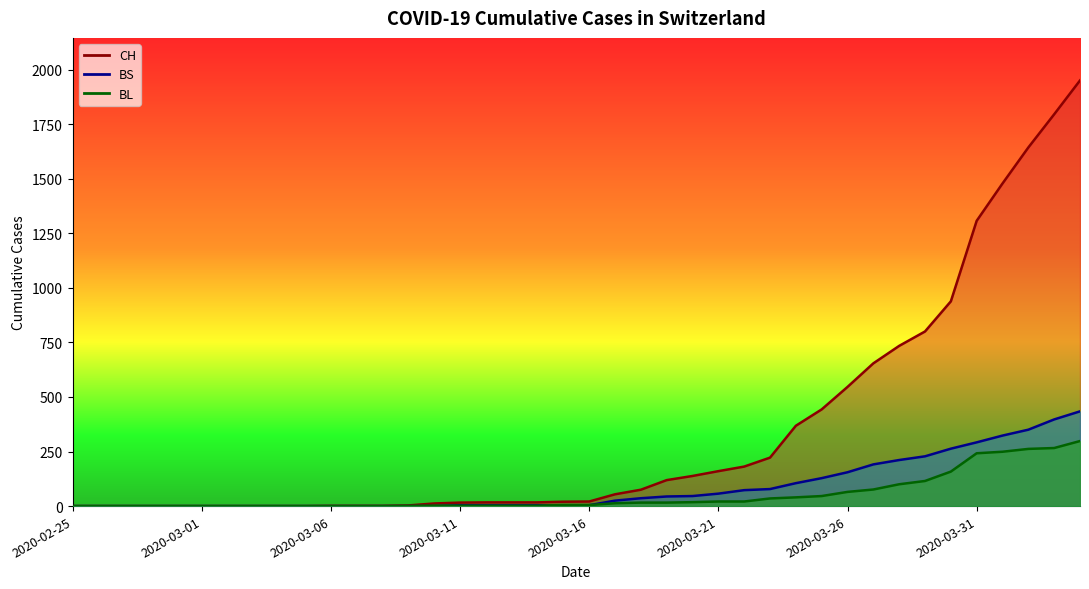

Reading left to right, extract all data points from this chart.

CH: 2020-02-25=0	2020-02-26=0	2020-02-27=0	2020-02-28=0	2020-02-29=0	2020-03-01=0	2020-03-02=0	2020-03-03=0	2020-03-04=0	2020-03-05=0	2020-03-06=1	2020-03-07=1	2020-03-08=1	2020-03-09=3	2020-03-10=12	2020-03-11=16	2020-03-12=17	2020-03-13=17	2020-03-14=17	2020-03-15=20	2020-03-16=21	2020-03-17=54	2020-03-18=75	2020-03-19=119	2020-03-20=138	2020-03-21=160	2020-03-22=181	2020-03-23=222	2020-03-24=368	2020-03-25=443	2020-03-26=546	2020-03-27=654	2020-03-28=734	2020-03-29=800	2020-03-30=938	2020-03-31=1307	2020-04-01=1478	2020-04-02=1643	2020-04-03=1795	2020-04-04=1950
BL: 2020-02-25=0	2020-02-26=0	2020-02-27=0	2020-02-28=0	2020-02-29=0	2020-03-01=0	2020-03-02=0	2020-03-03=0	2020-03-04=0	2020-03-05=0	2020-03-06=0	2020-03-07=0	2020-03-08=0	2020-03-09=1	2020-03-10=2	2020-03-11=2	2020-03-12=2	2020-03-13=2	2020-03-14=2	2020-03-15=5	2020-03-16=5	2020-03-17=13	2020-03-18=16	2020-03-19=16	2020-03-20=18	2020-03-21=21	2020-03-22=21	2020-03-23=35	2020-03-24=40	2020-03-25=46	2020-03-26=65	2020-03-27=76	2020-03-28=100	2020-03-29=115	2020-03-30=158	2020-03-31=242	2020-04-01=249	2020-04-02=262	2020-04-03=266	2020-04-04=298
BS: 2020-02-25=0	2020-02-26=0	2020-02-27=0	2020-02-28=0	2020-02-29=0	2020-03-01=0	2020-03-02=0	2020-03-03=0	2020-03-04=0	2020-03-05=0	2020-03-06=0	2020-03-07=0	2020-03-08=0	2020-03-09=0	2020-03-10=0	2020-03-11=4	2020-03-12=4	2020-03-13=4	2020-03-14=4	2020-03-15=0	2020-03-16=4	2020-03-17=25	2020-03-18=36	2020-03-19=44	2020-03-20=46	2020-03-21=57	2020-03-22=73	2020-03-23=78	2020-03-24=105	2020-03-25=128	2020-03-26=155	2020-03-27=191	2020-03-28=211	2020-03-29=228	2020-03-30=263	2020-03-31=292	2020-04-01=323	2020-04-02=350	2020-04-03=397	2020-04-04=434